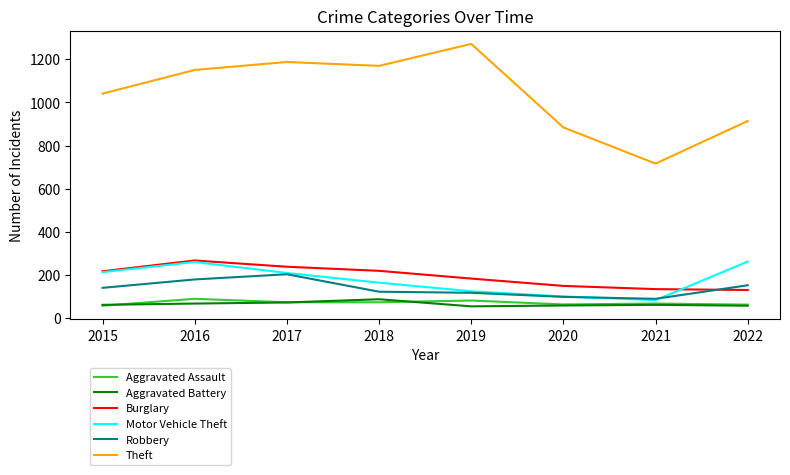

What is the spread (max minus min) of values at 2018?

1098